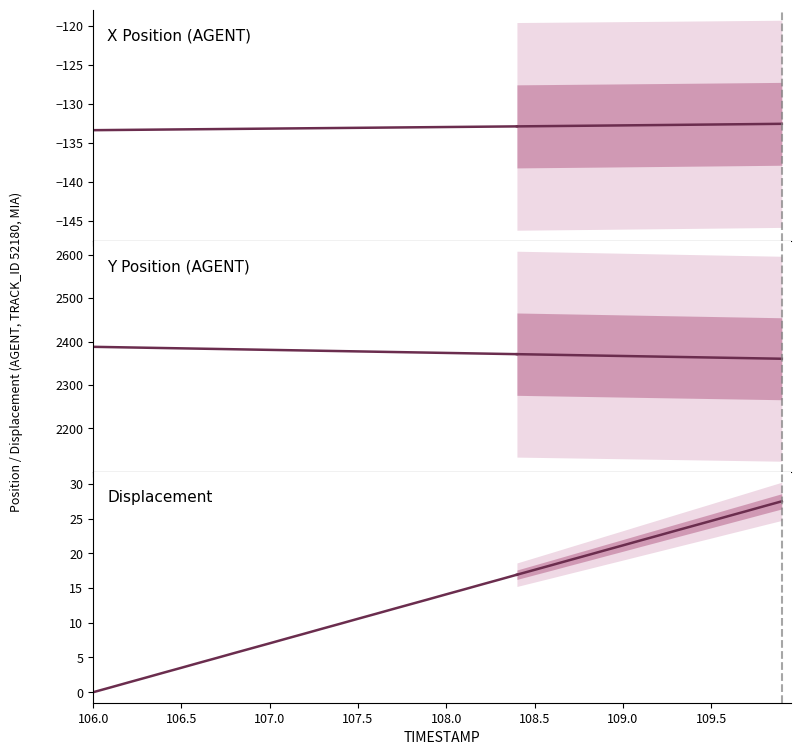

How many lines are shown in the chart?

3